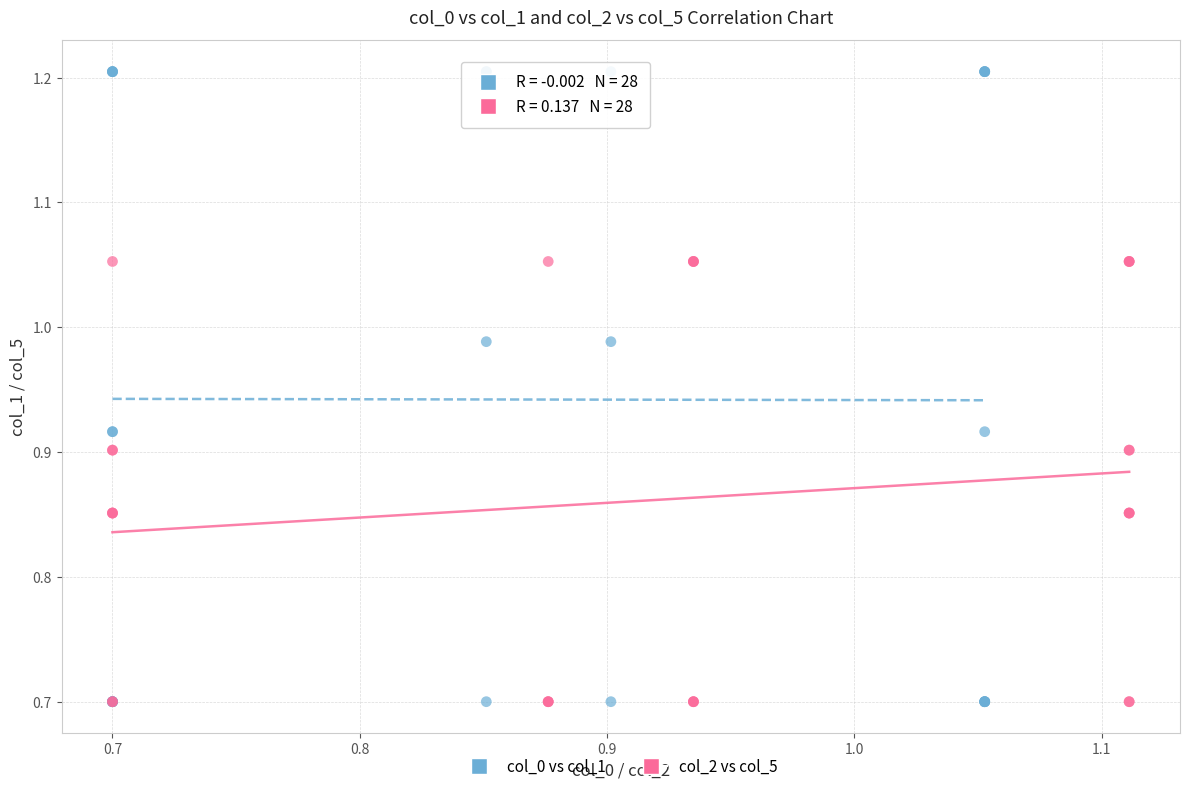

Which series reaches the maximum Y coordinate?

col_0 vs col_1